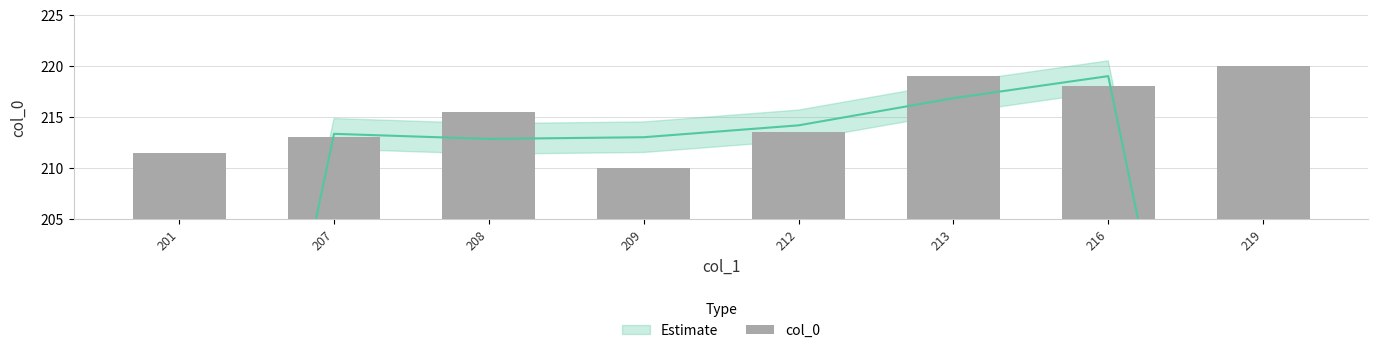

What is the minimum value shown in the chart?

210.0